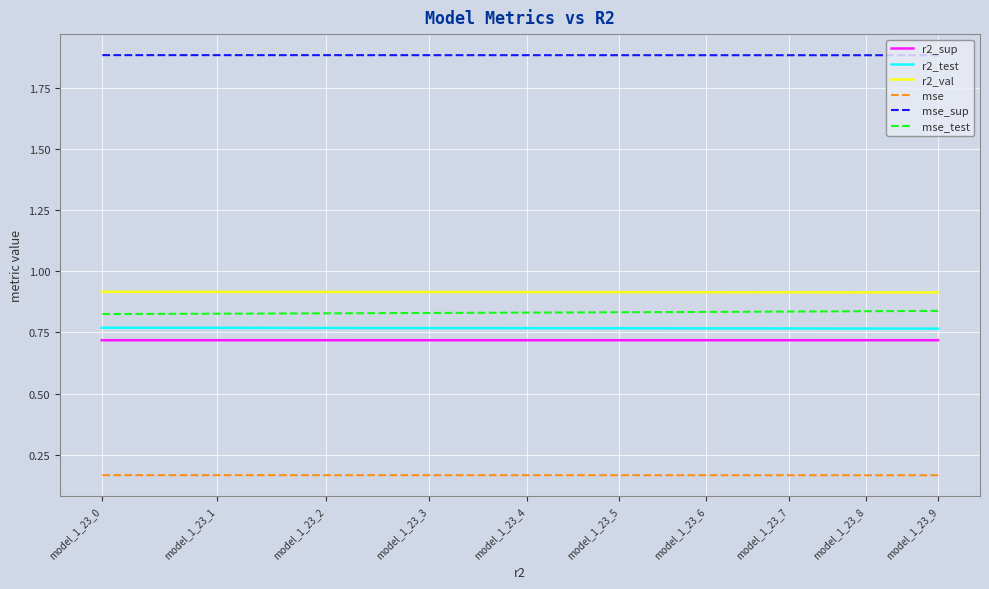

What is the value of the mse point at the 7th from the left?

0.2